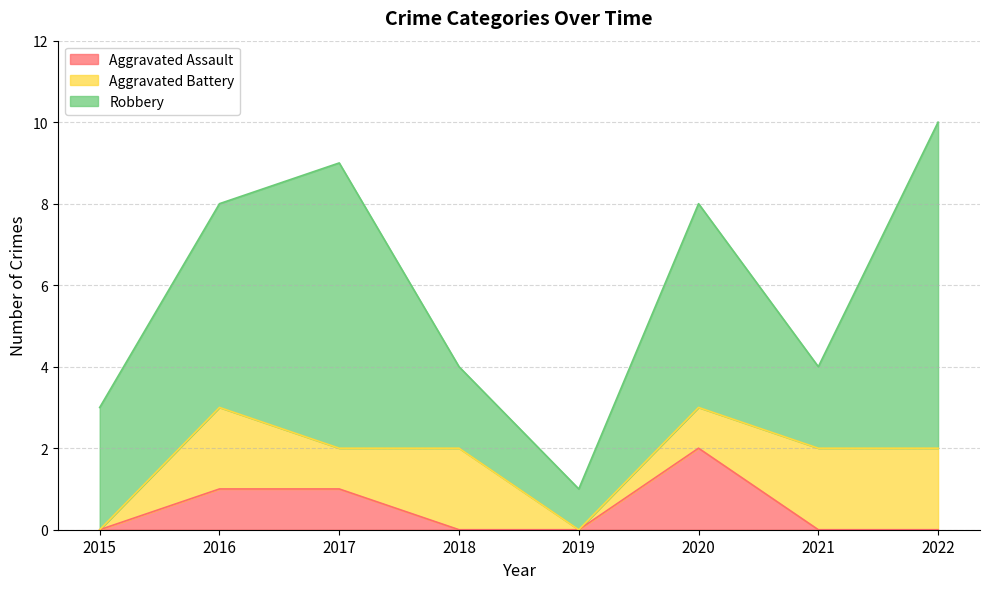

Reading left to right, list all the values displayed in this chart.

Aggravated Assault: 0	1	1	0	0	2	0	0
Aggravated Battery: 0	2	1	2	0	1	2	2
Robbery: 3	5	7	2	1	5	2	8